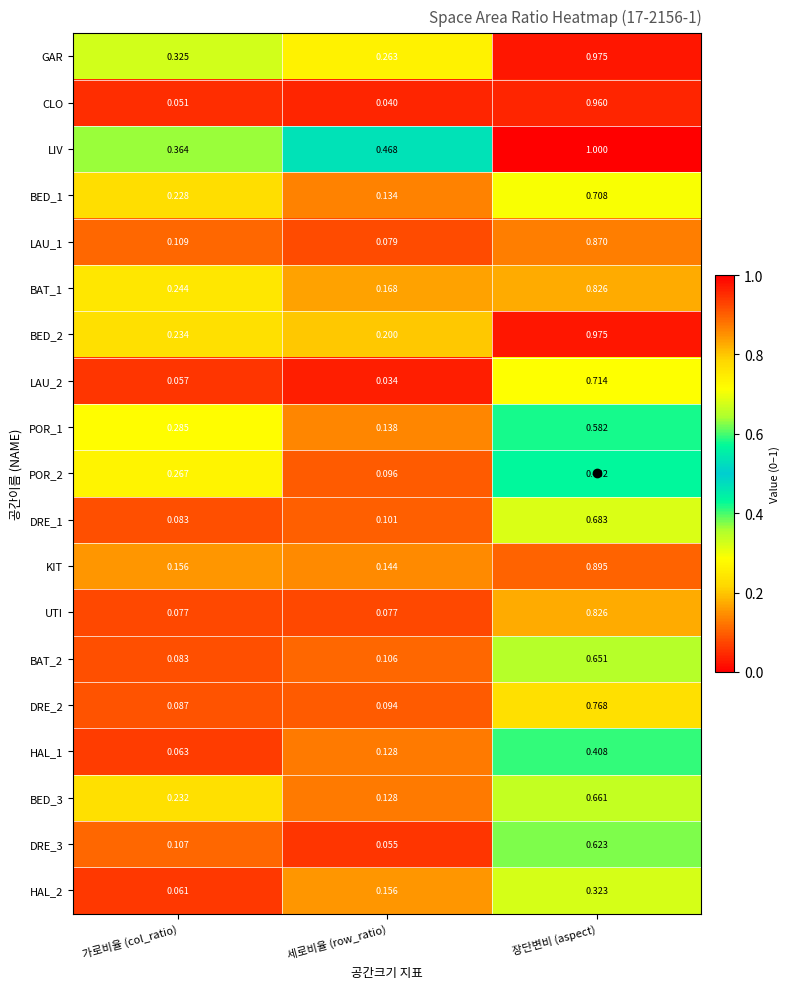

At how many categories does at least one series exceed 0?

3